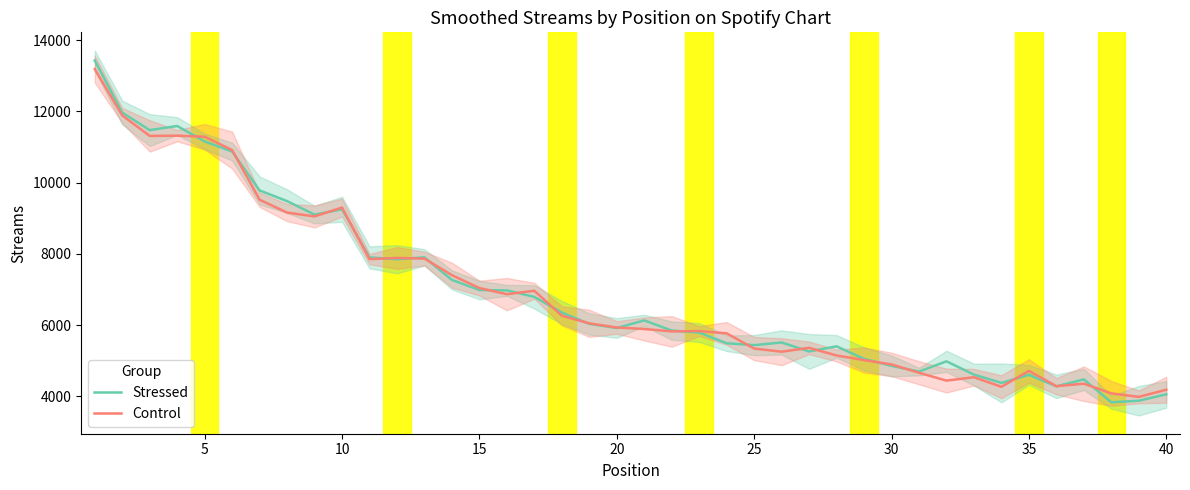

What is the value of the Control point at the 18th from the left?

6261.1